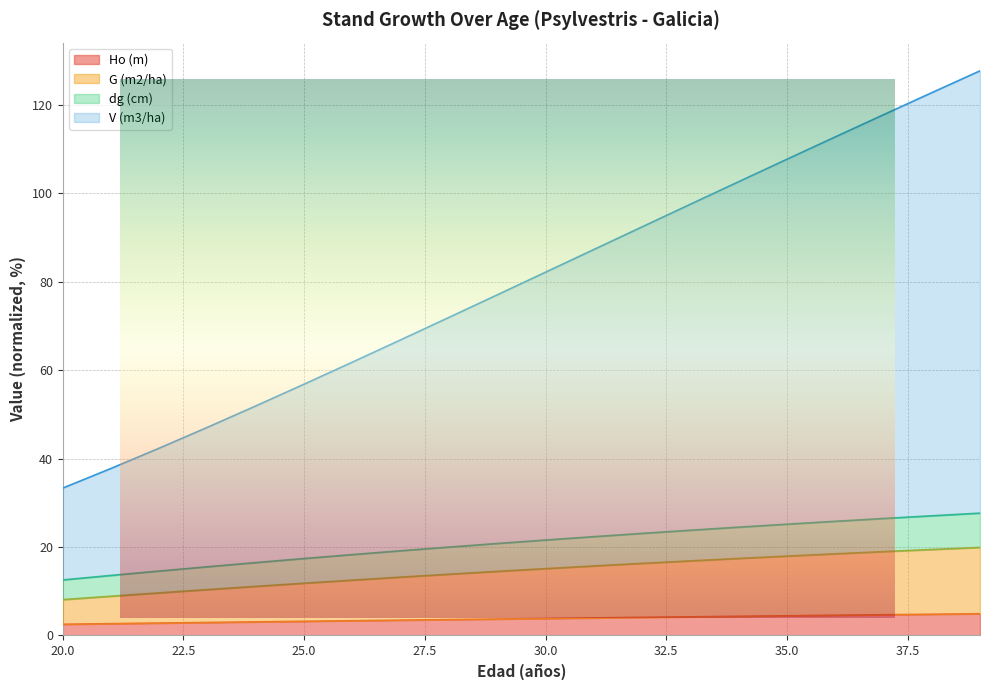

True or false: dg (cm) and Ho (m) cross at least once.

False